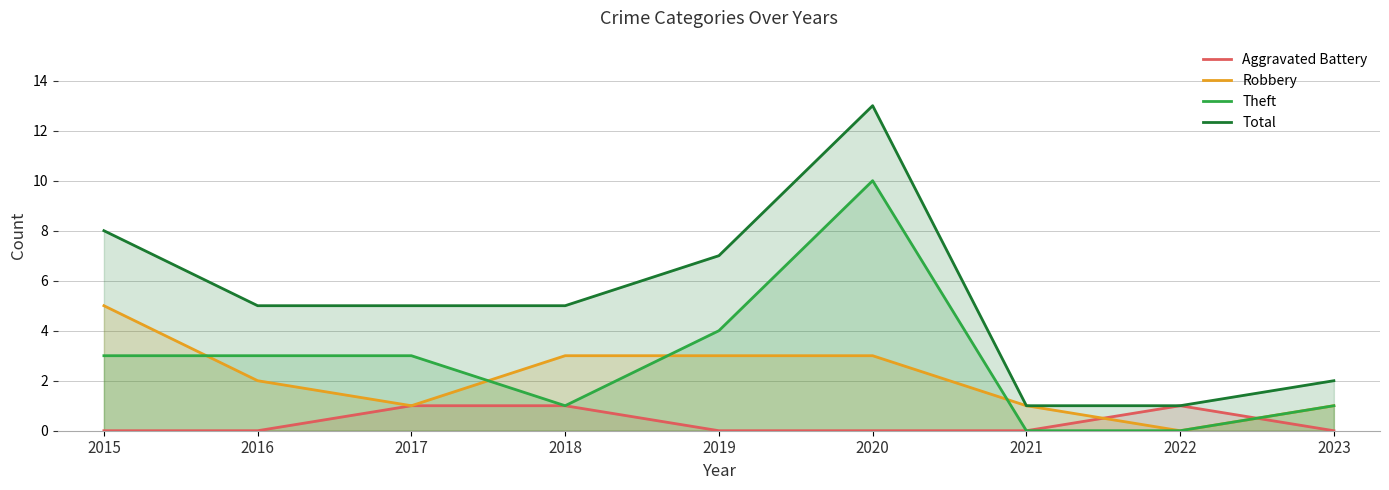

List the labels in order of Aggravated Battery value, smallest first.

2015, 2016, 2019, 2020, 2021, 2023, 2017, 2018, 2022